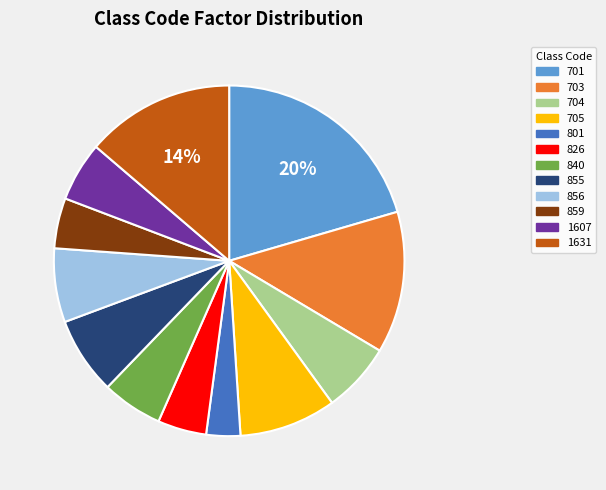

To the nearest percent, what is the average slice percentage?

8%